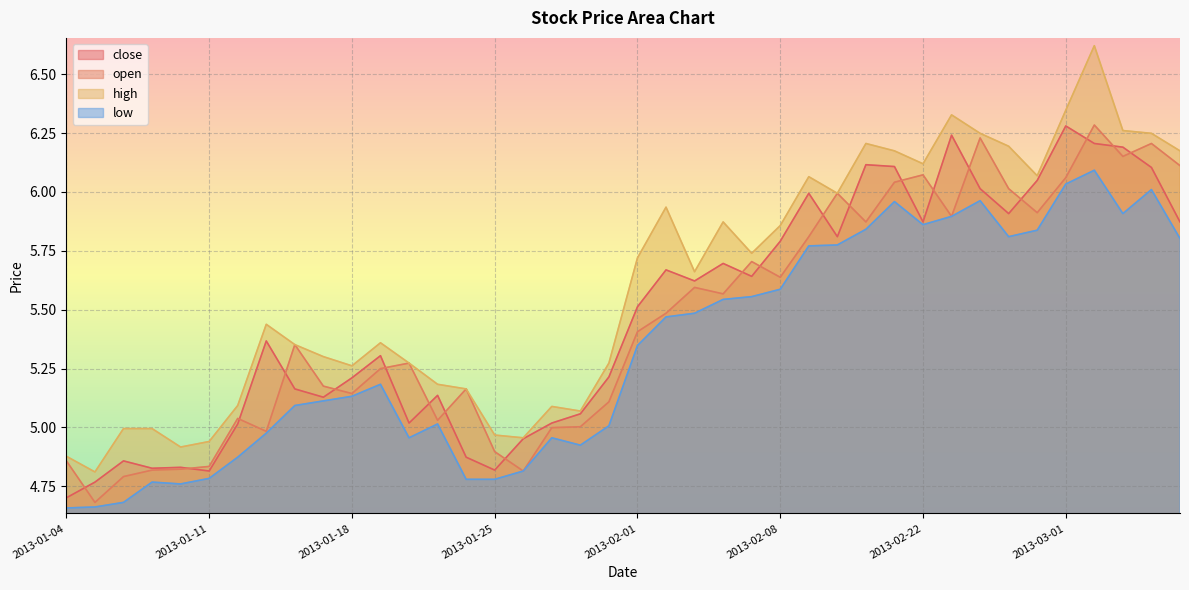

At which category does high reach its first local peak?

2013-01-15